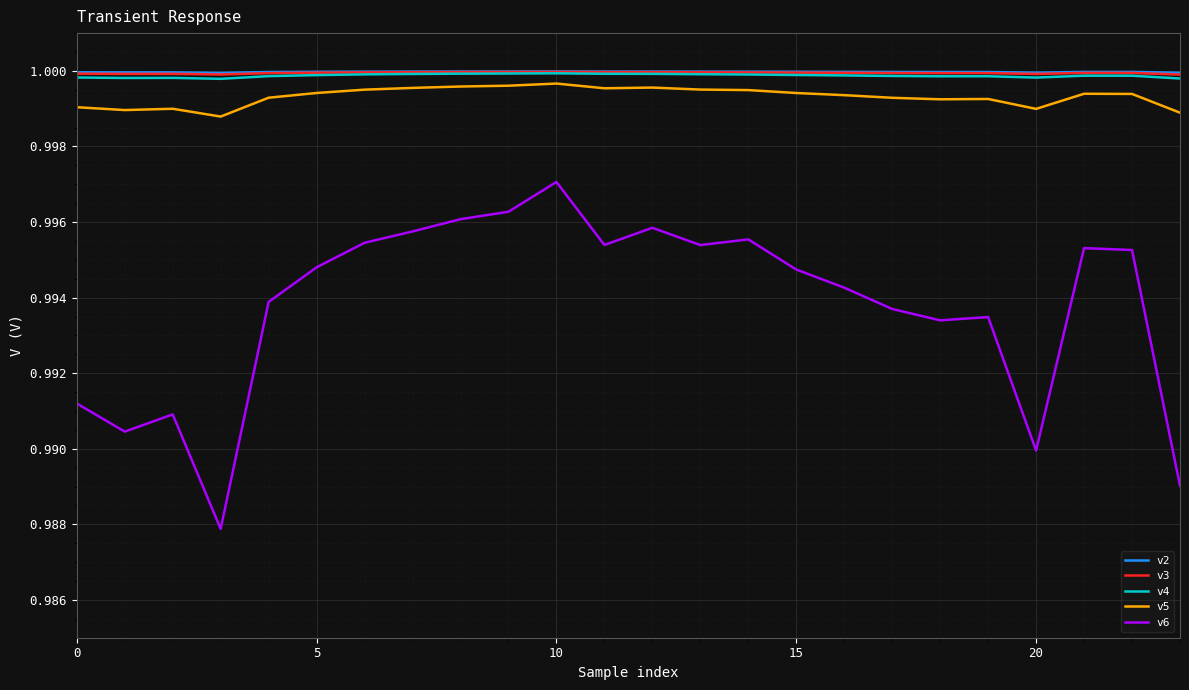

True or false: v6 and v5 intersect in this chart.

False